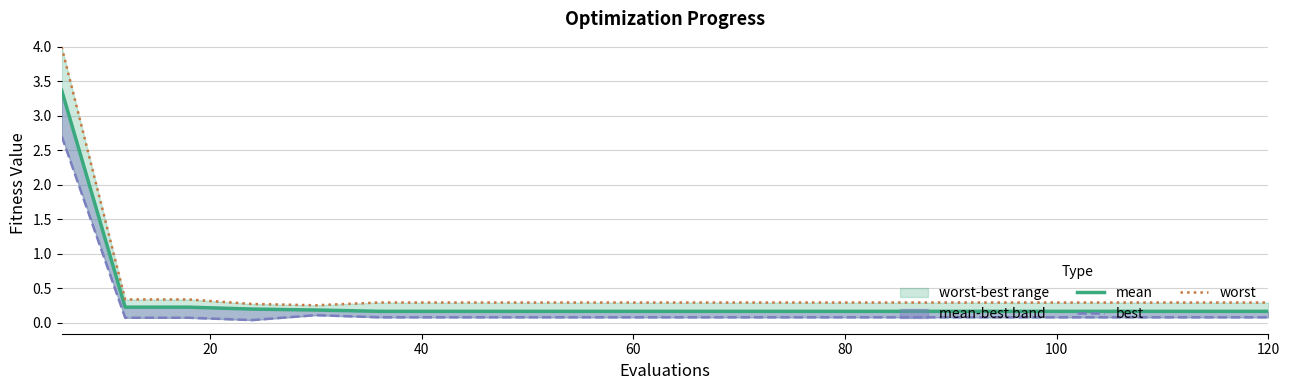

What is the value of the worst point at the 11th from the left?

0.3